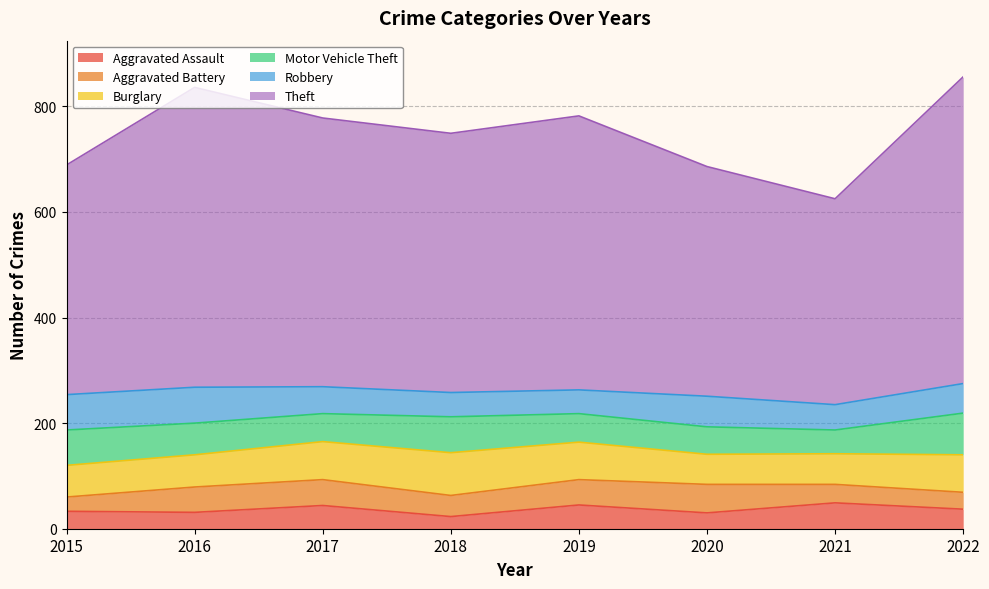

What is the spread (max minus min) of values at 2021?

355